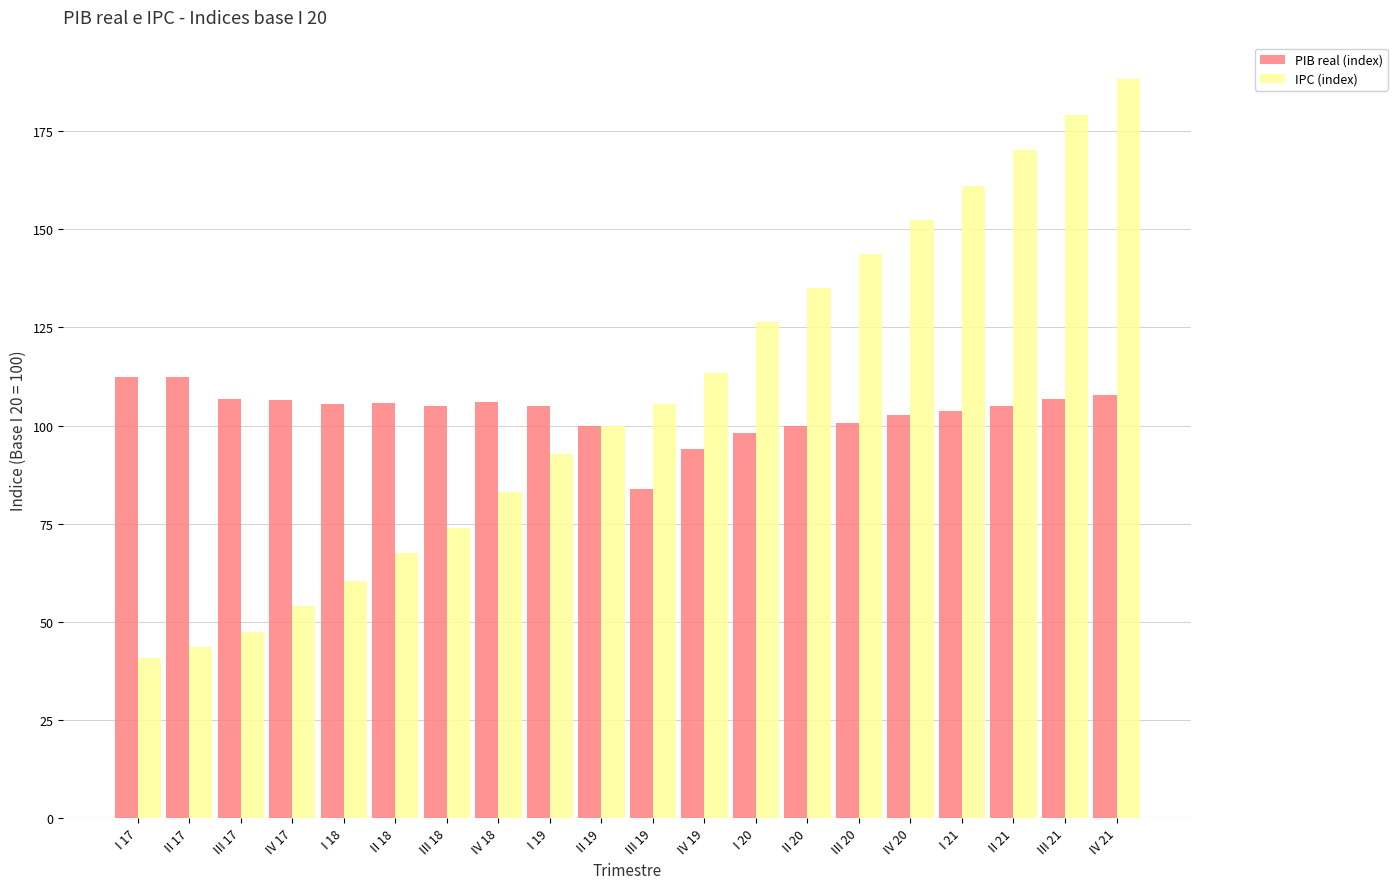

What is the difference between the IPC (index) values at II 17 and IV 20?

108.8